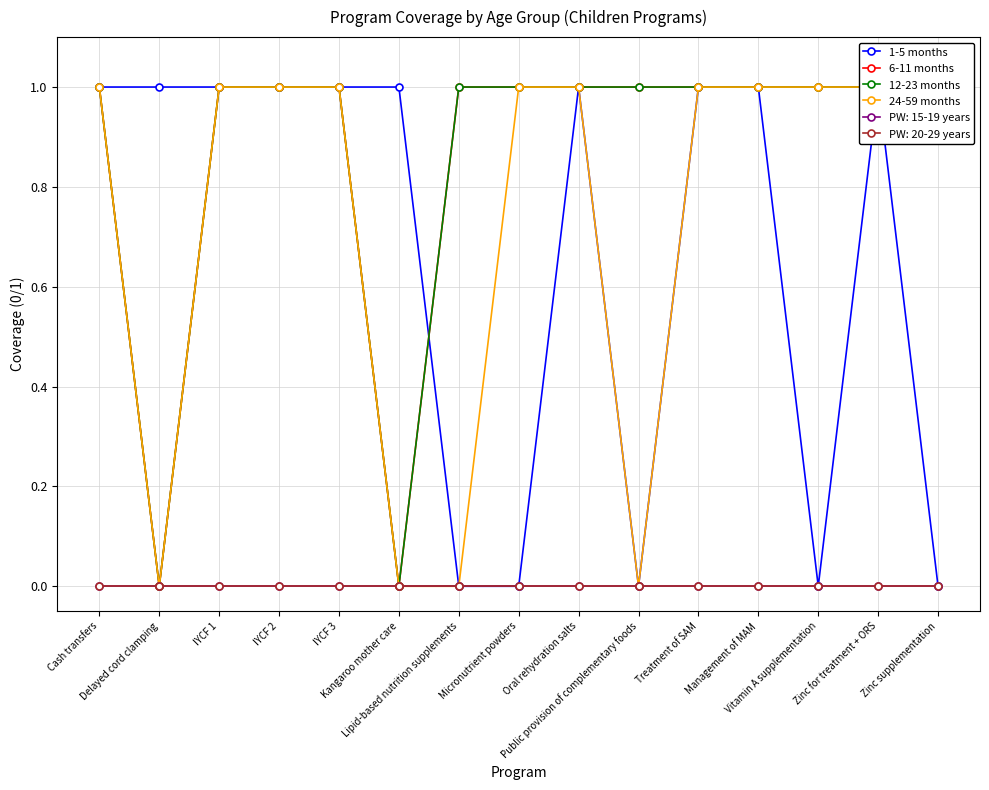

What is the average value of the 6-11 months series?

1